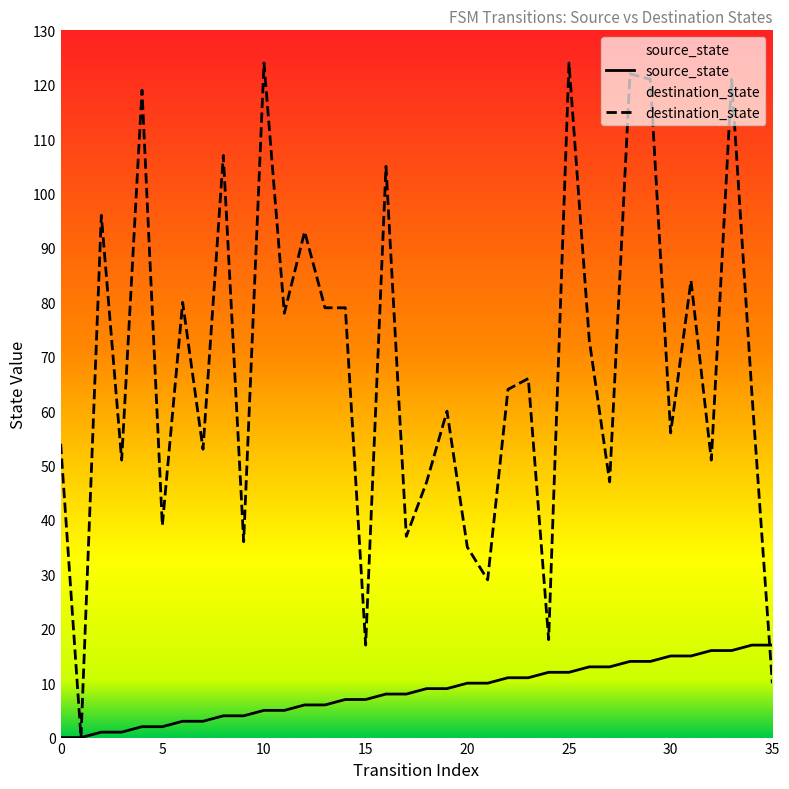

At which label is destination_state closest to 62?

34